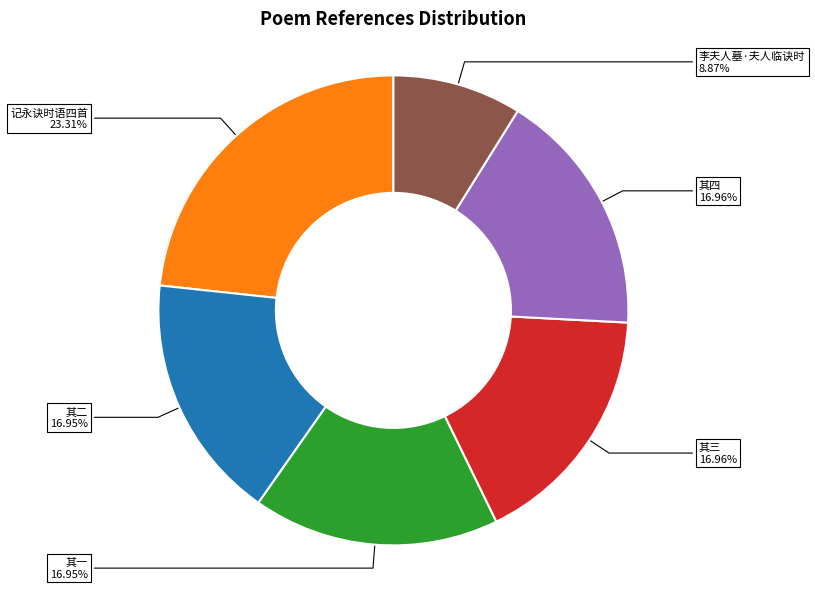

Does any single category account for the majority?

No